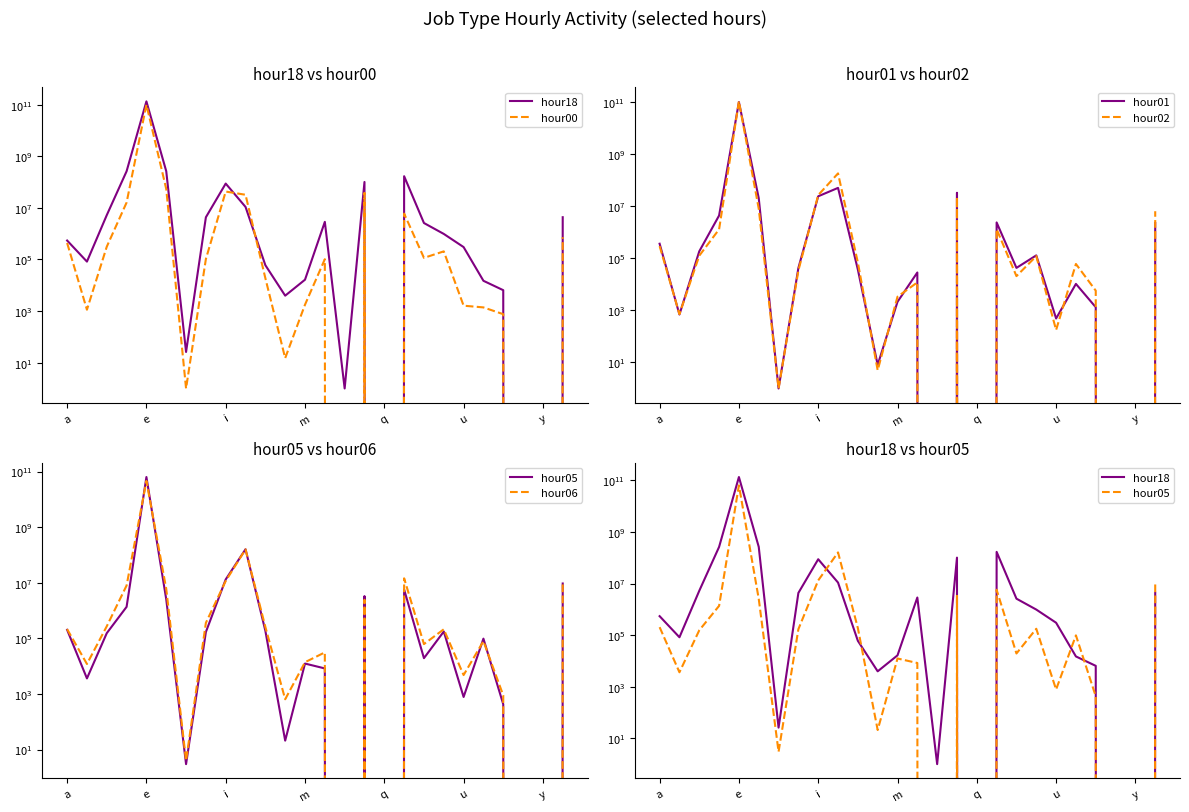

How many lines are shown in the chart?

6